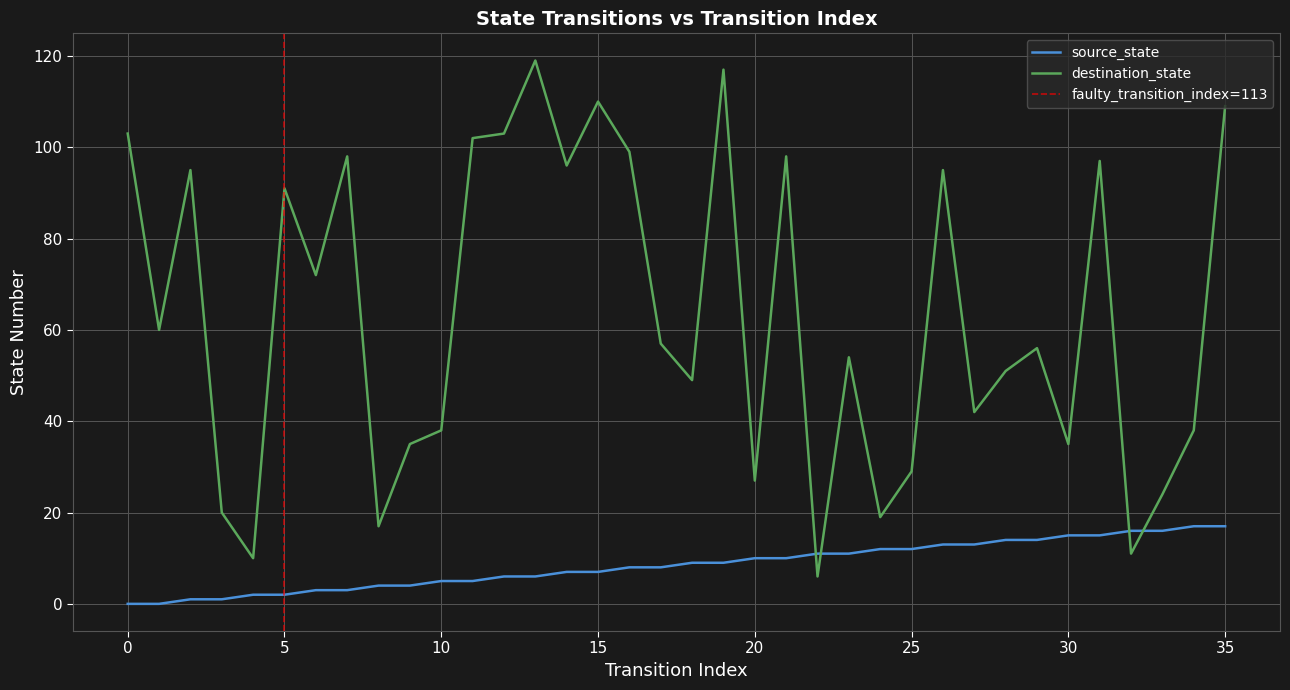

True or false: source_state and destination_state cross at least once.

True